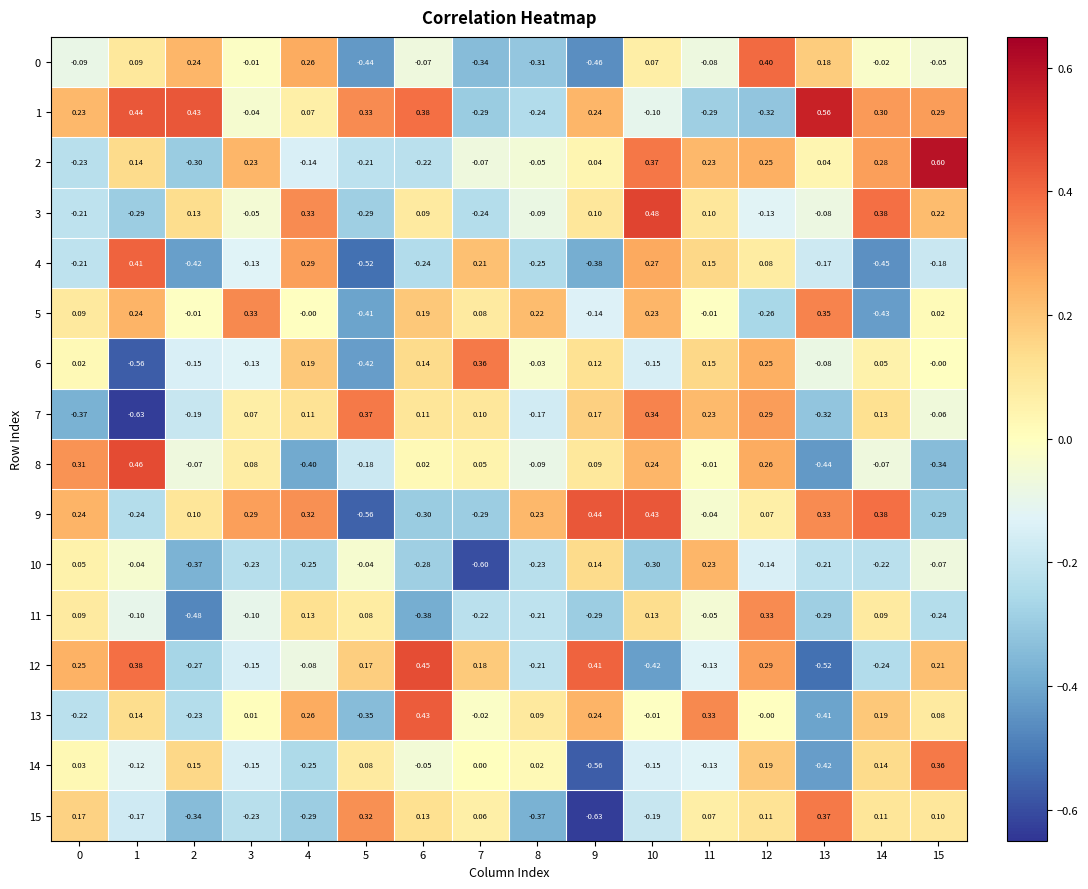

What is the spread (max minus min) of values at 3?

0.6